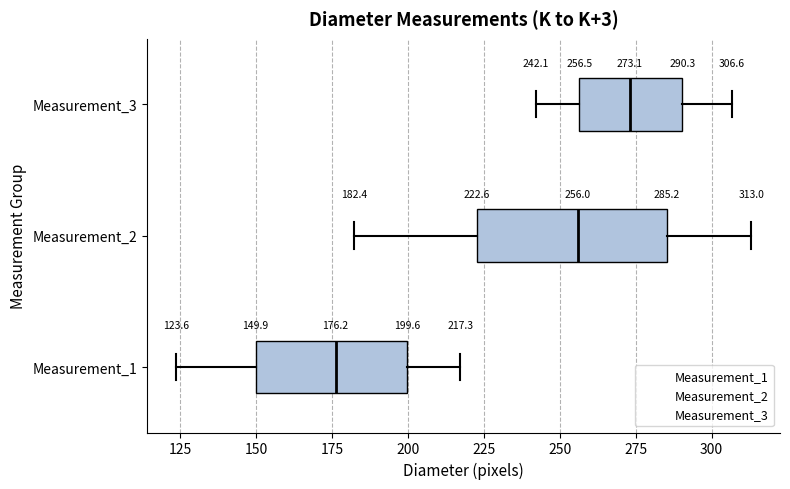

Which box's median line is the furthest to the left?

Measurement_1